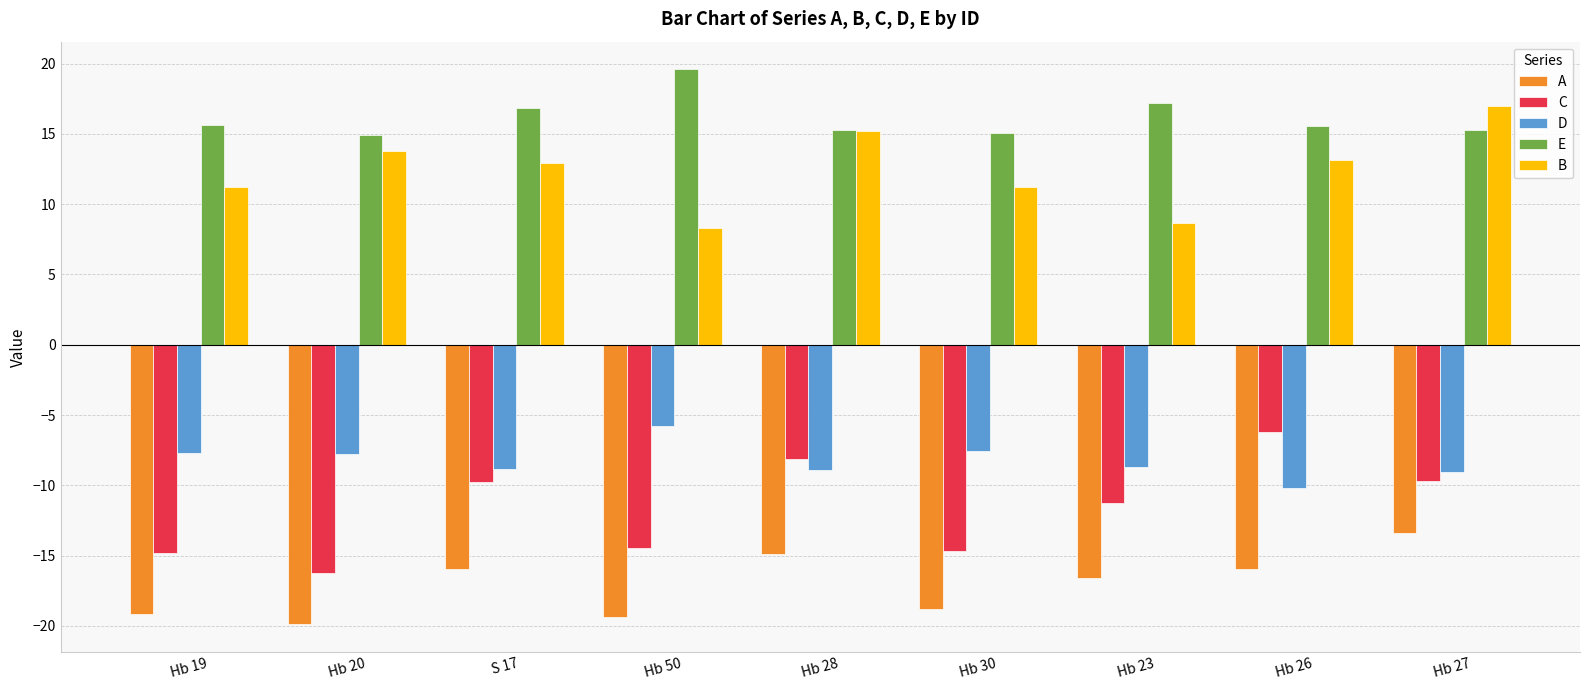

At Hb 19, list the series in order from largest to smallest.

E, B, D, C, A